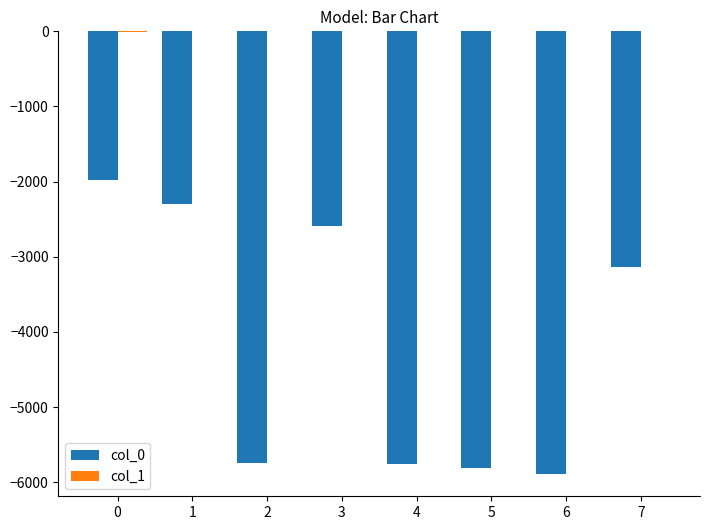

Which series changed the most between 3 and 6?

col_0